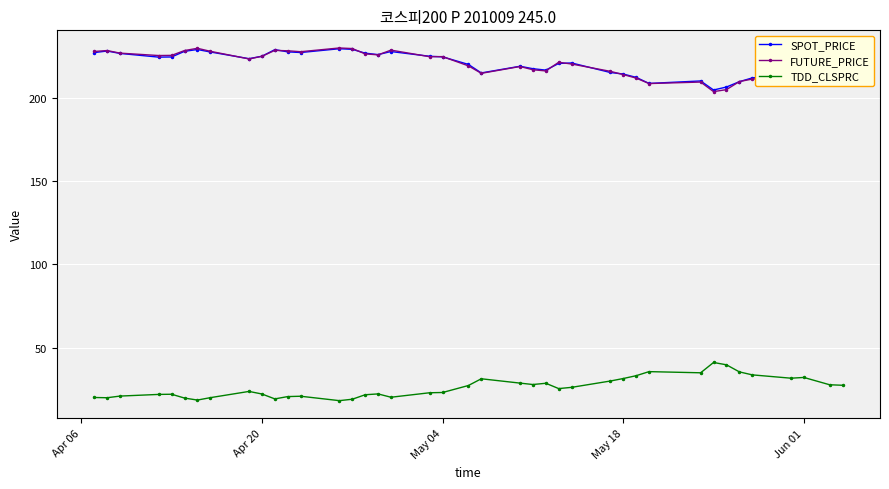

True or false: FUTURE_PRICE and TDD_CLSPRC intersect in this chart.

False